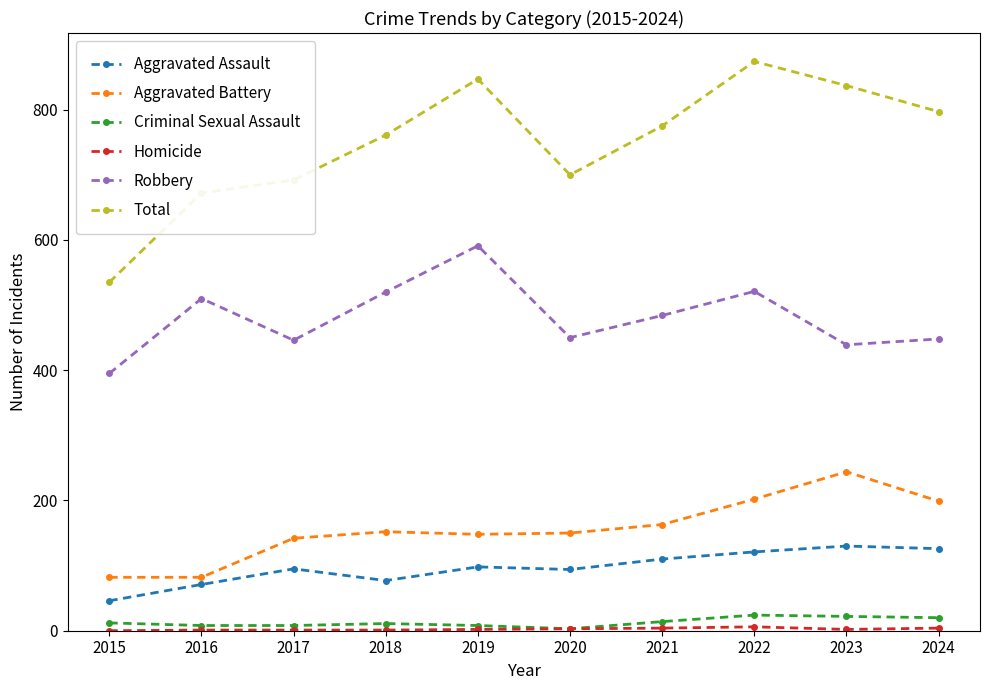

True or false: Aggravated Battery and Robbery cross at least once.

False